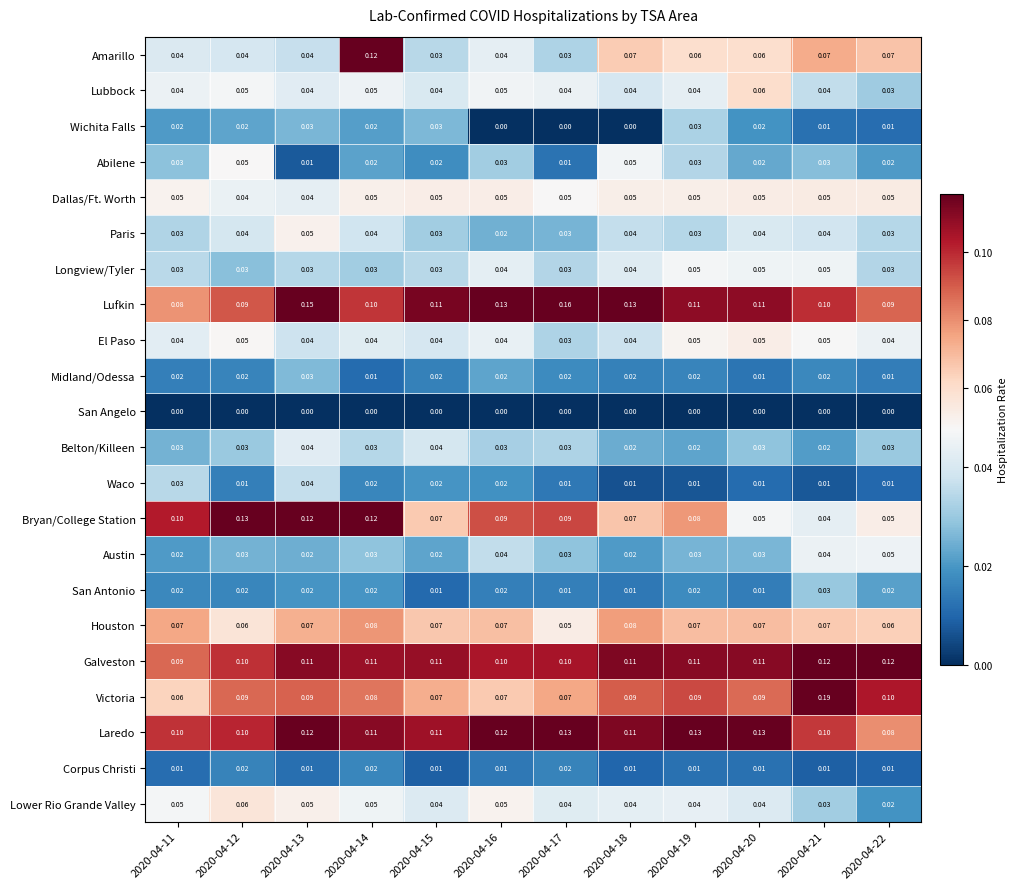

Between 2020-04-15 and 2020-04-22, which series saw the biggest shift?

Amarillo